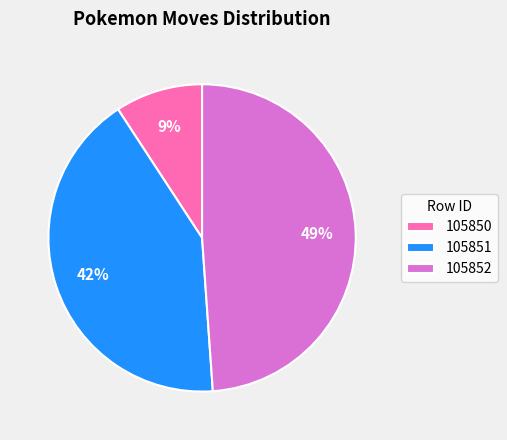

Is the sum of 105852 and 105851 greater than half?

Yes